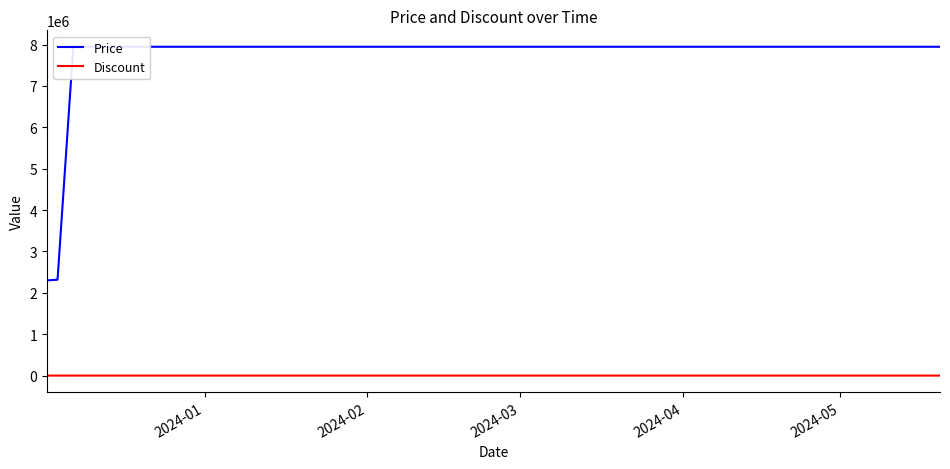

True or false: Discount and Price cross at least once.

False